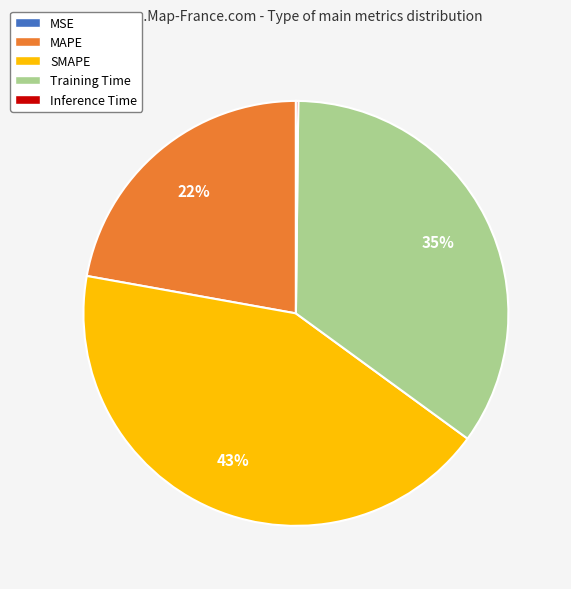

What percentage is the Training Time slice, to the nearest percent?

35%